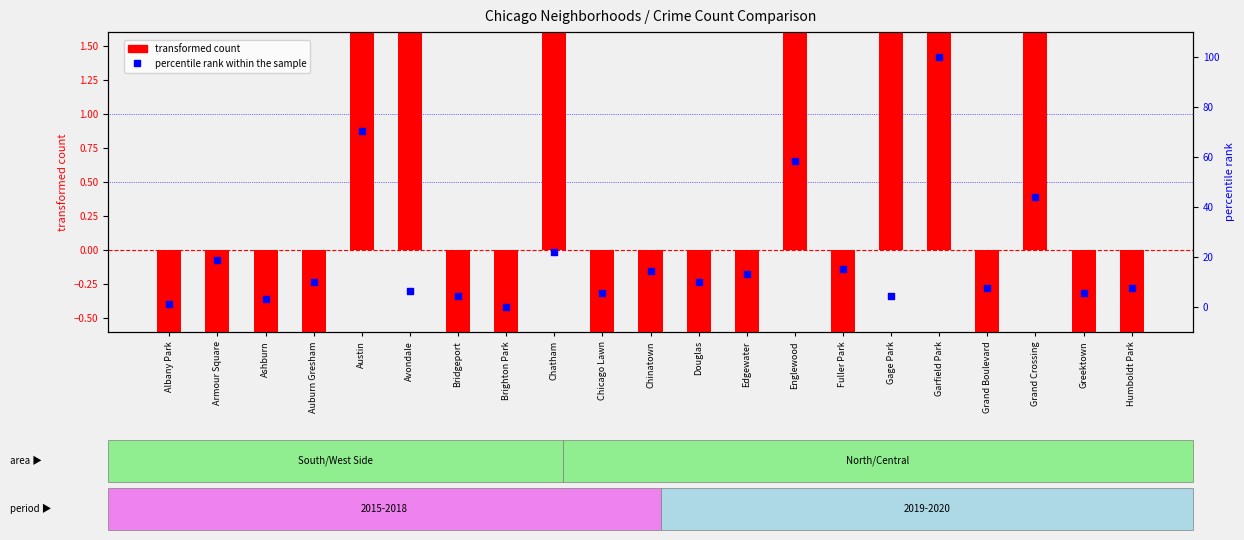

Which series reaches the maximum Y coordinate?

percentile rank within the sample